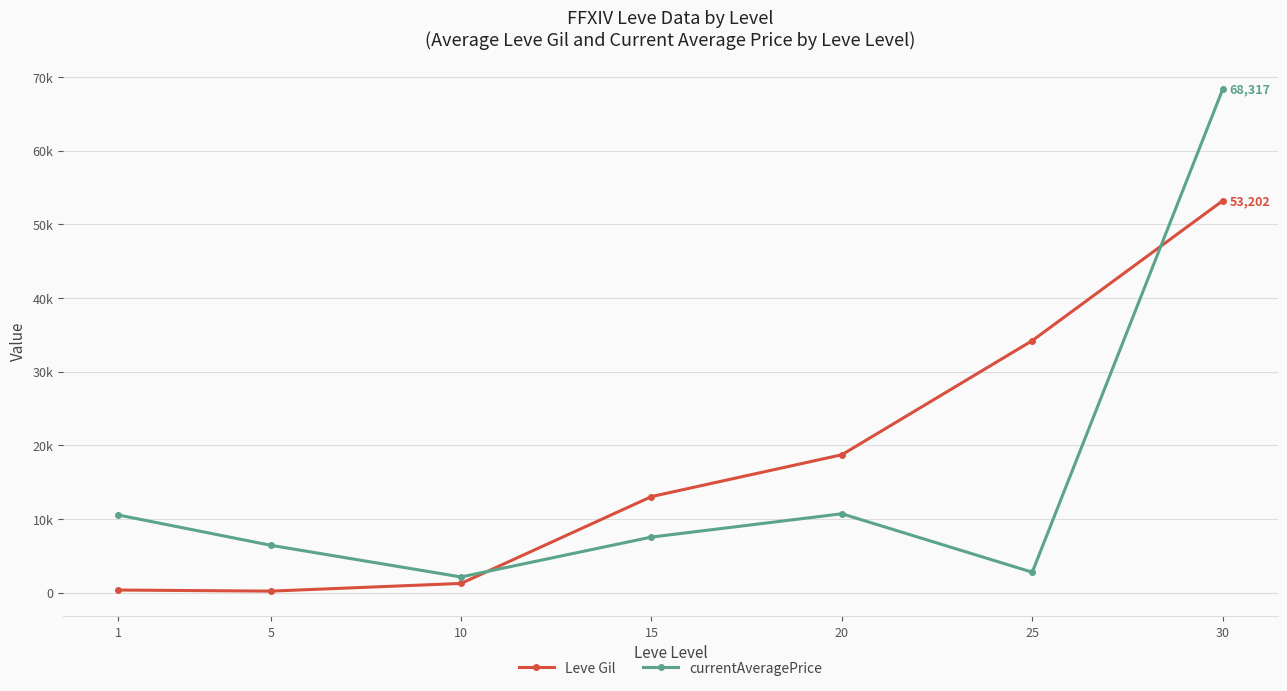

What is the sum of all Leve Gil values?

120972.3